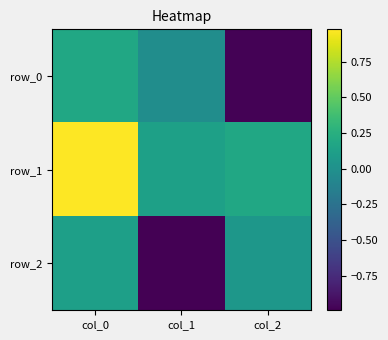

What is the total value across all series at col_0?

1.3